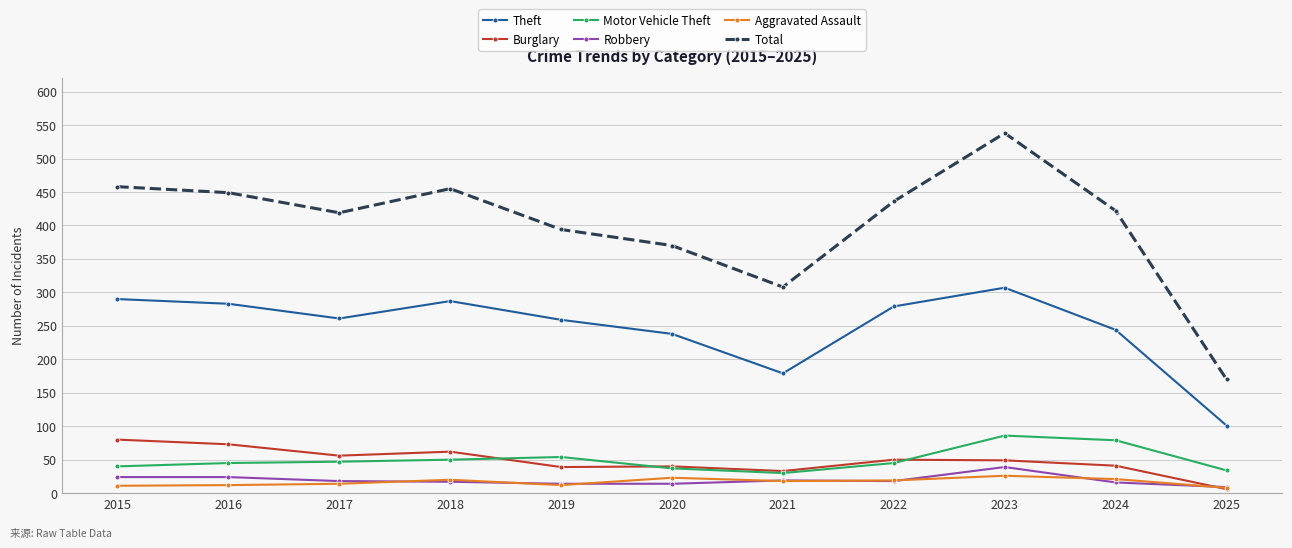

Is the value of Theft at 2024 greater than the value of Burglary at 2018?

Yes